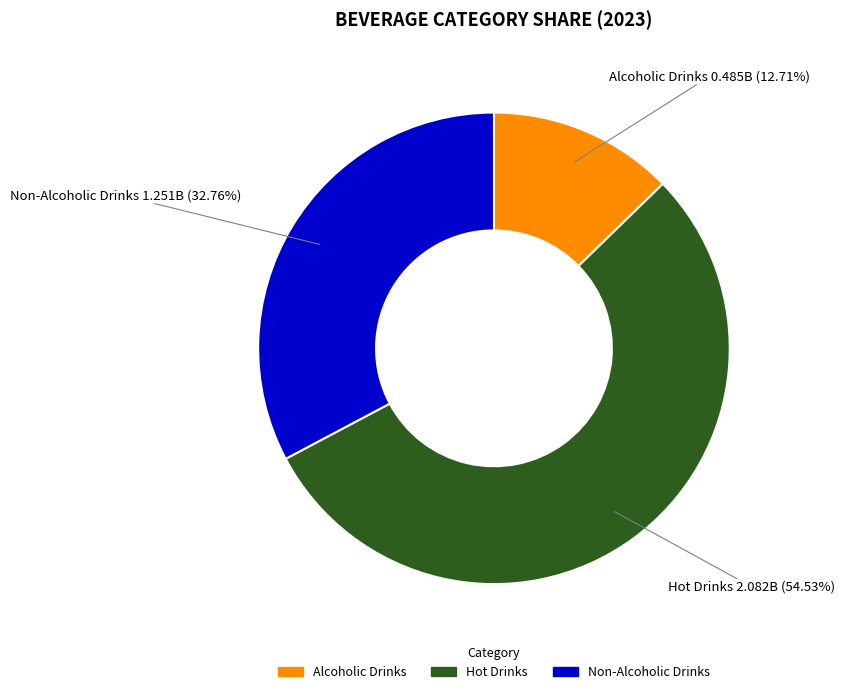

The Alcoholic Drinks slice represents 18% of the pie. True or false?

False